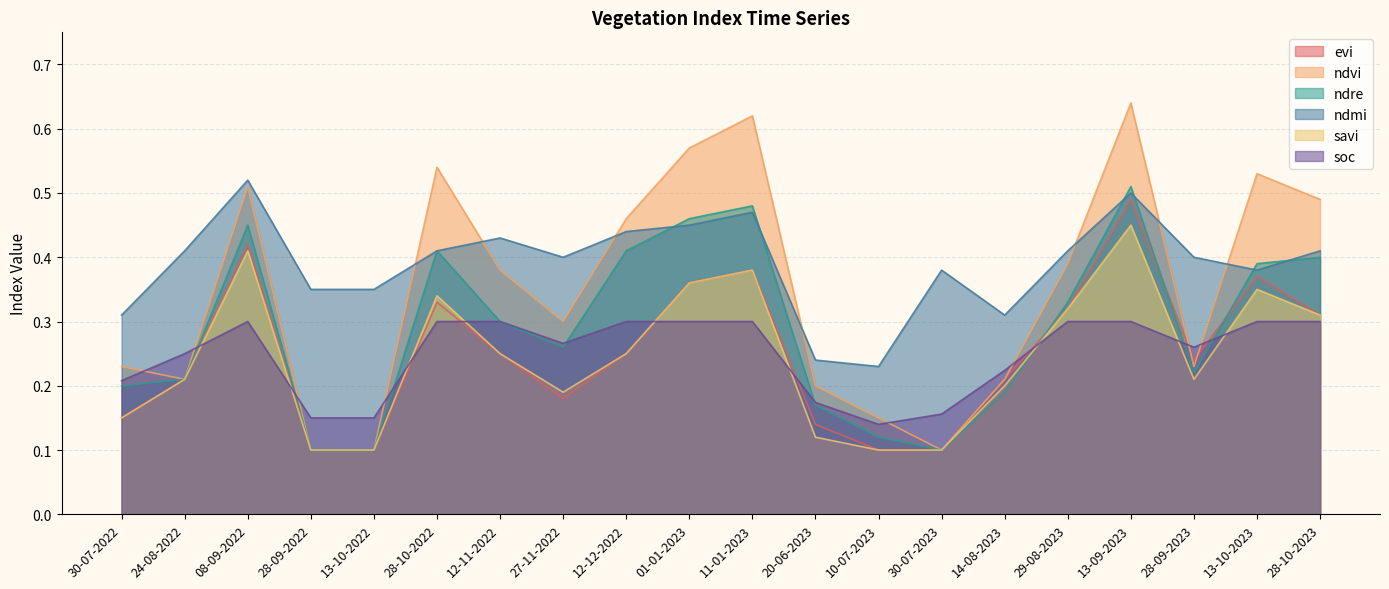

Which category has the highest value across all series?

13-09-2023